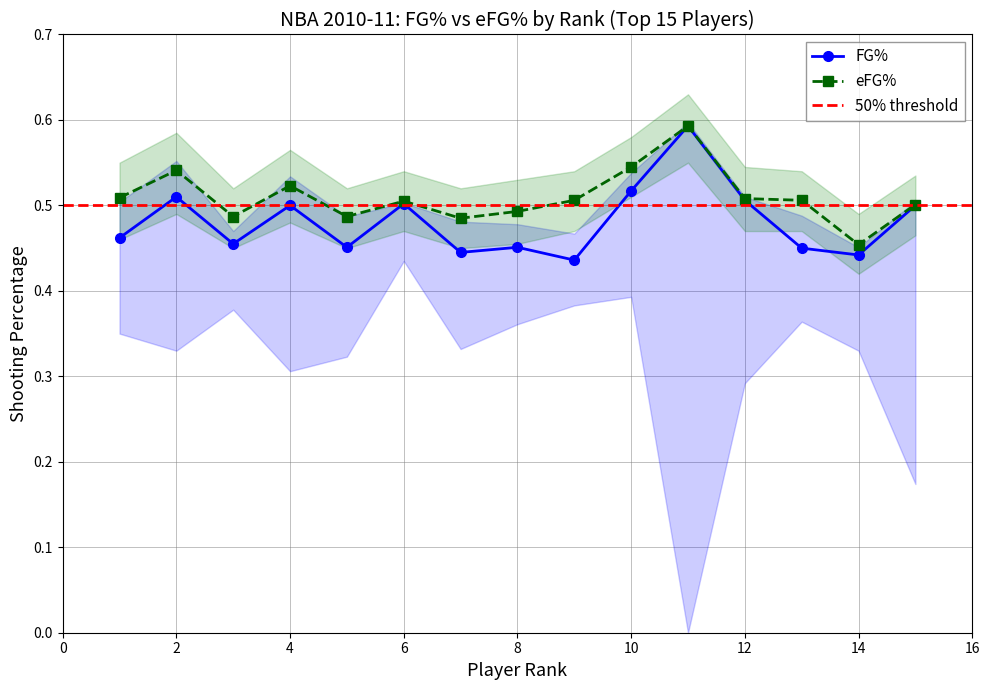

How many FG% values are between 0 and 1?

15